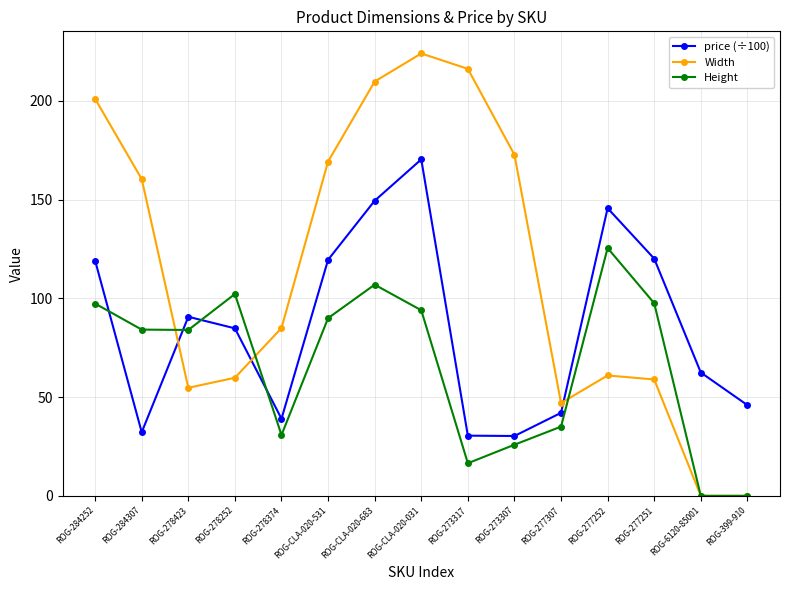

What is the spread (max minus min) of values at ROG-277252?

84.7